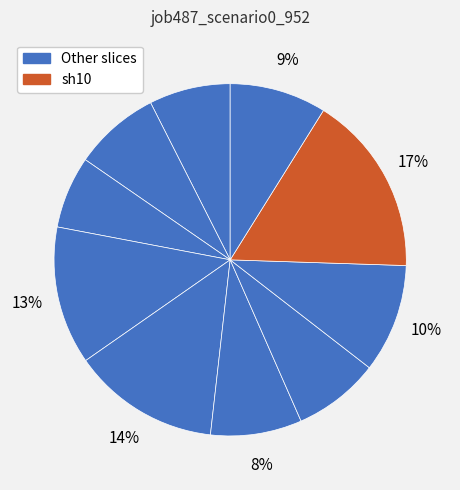

Is there a majority slice in this chart?

No